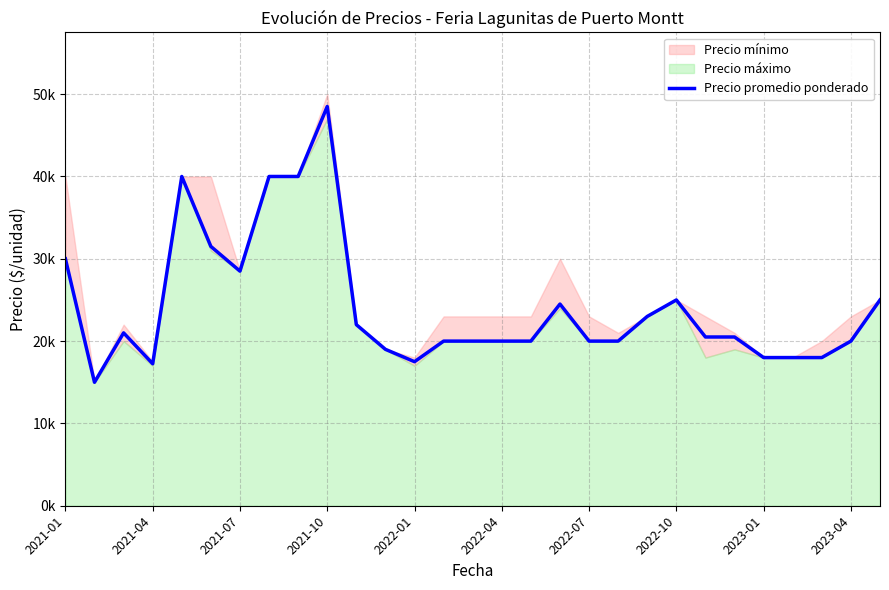

Is it true that the value at 2021-01 is 53728?

False